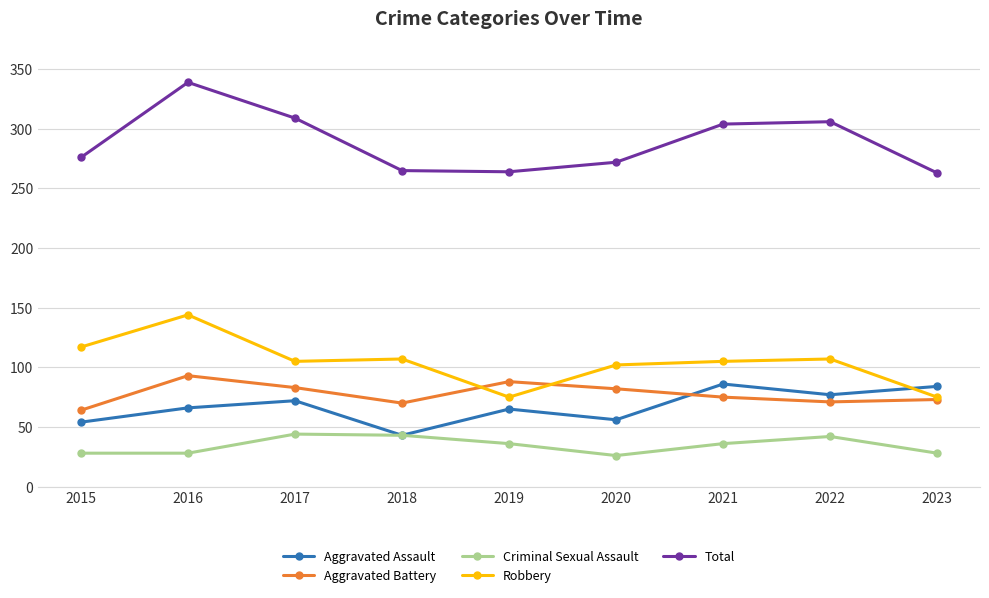

True or false: Total and Robbery intersect in this chart.

False